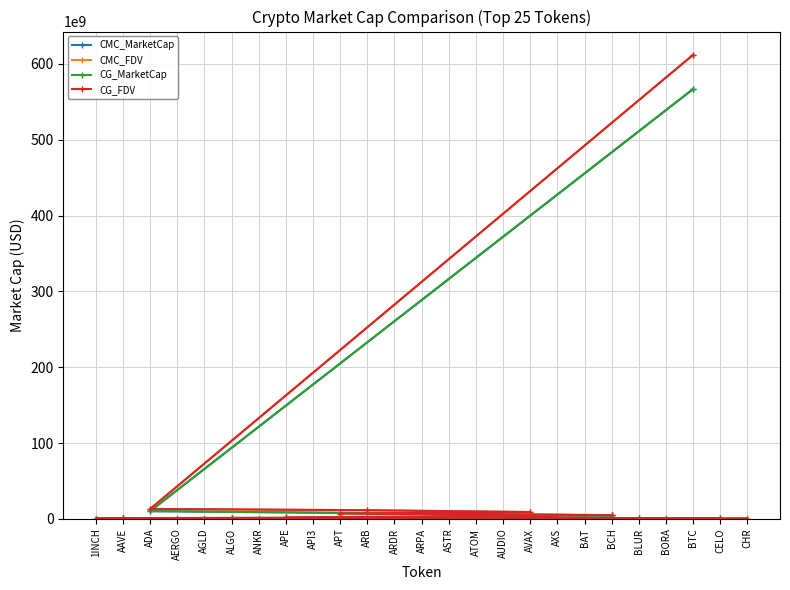

At which label does CG_FDV reach its peak?

BTC